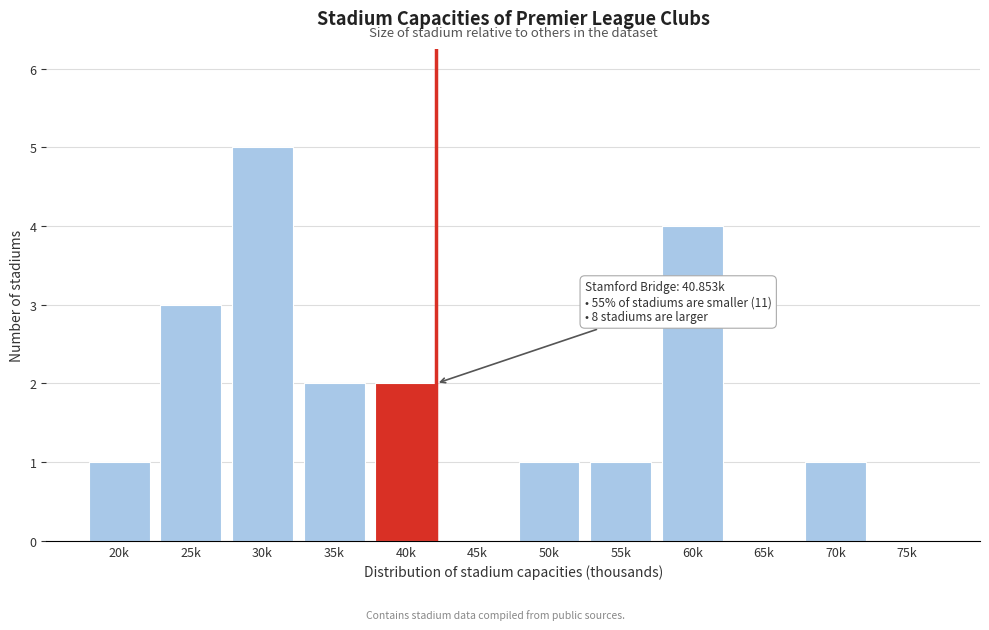

Reading left to right, extract all data points from this chart.

20k=1	25k=3	30k=5	35k=2	40k=2	45k=0	50k=1	55k=1	60k=4	65k=0	70k=1	75k=0